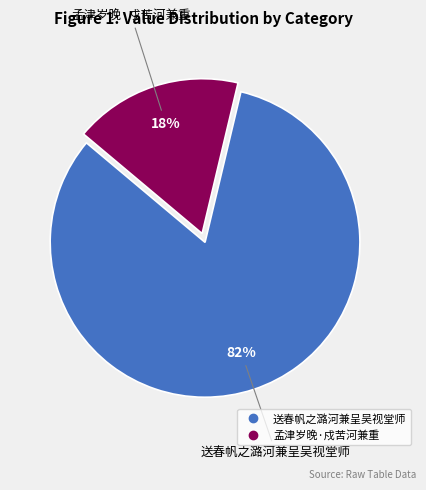

Do 送春帆之潞河兼呈吴视堂师 and 孟津岁晚·戍苦河兼重 together represent more than half of the pie?

Yes